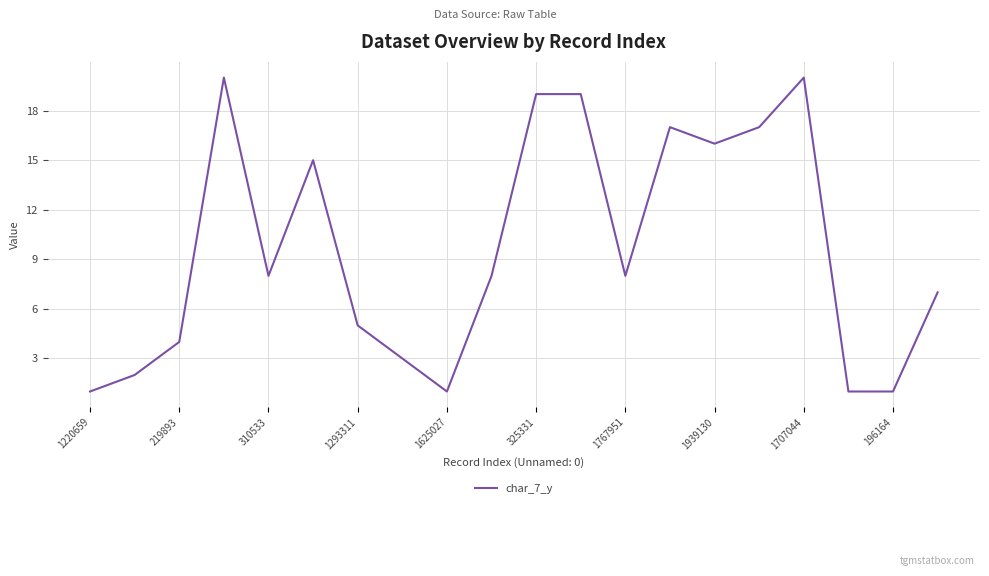

What is the difference between the maximum and minimum values?

19